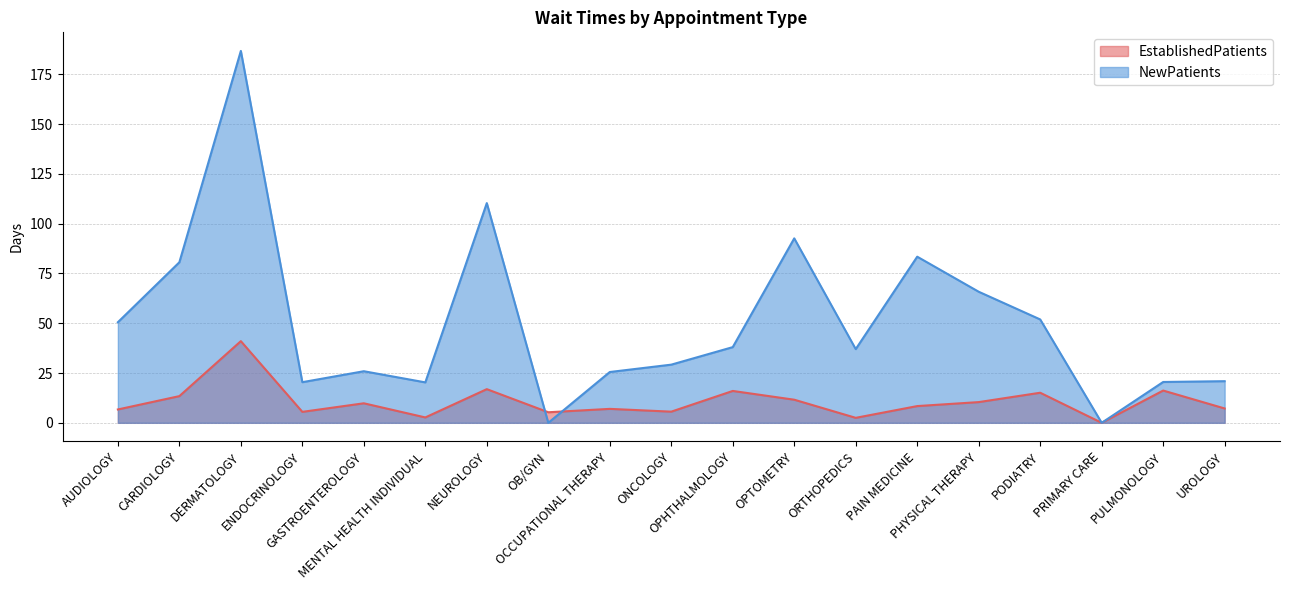

True or false: EstablishedPatients has a value of 9.3 at ENDOCRINOLOGY.

False